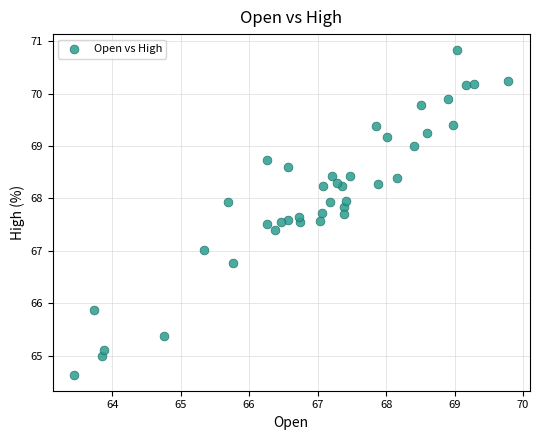

What is the range of Y values (max minus min)?

6.2